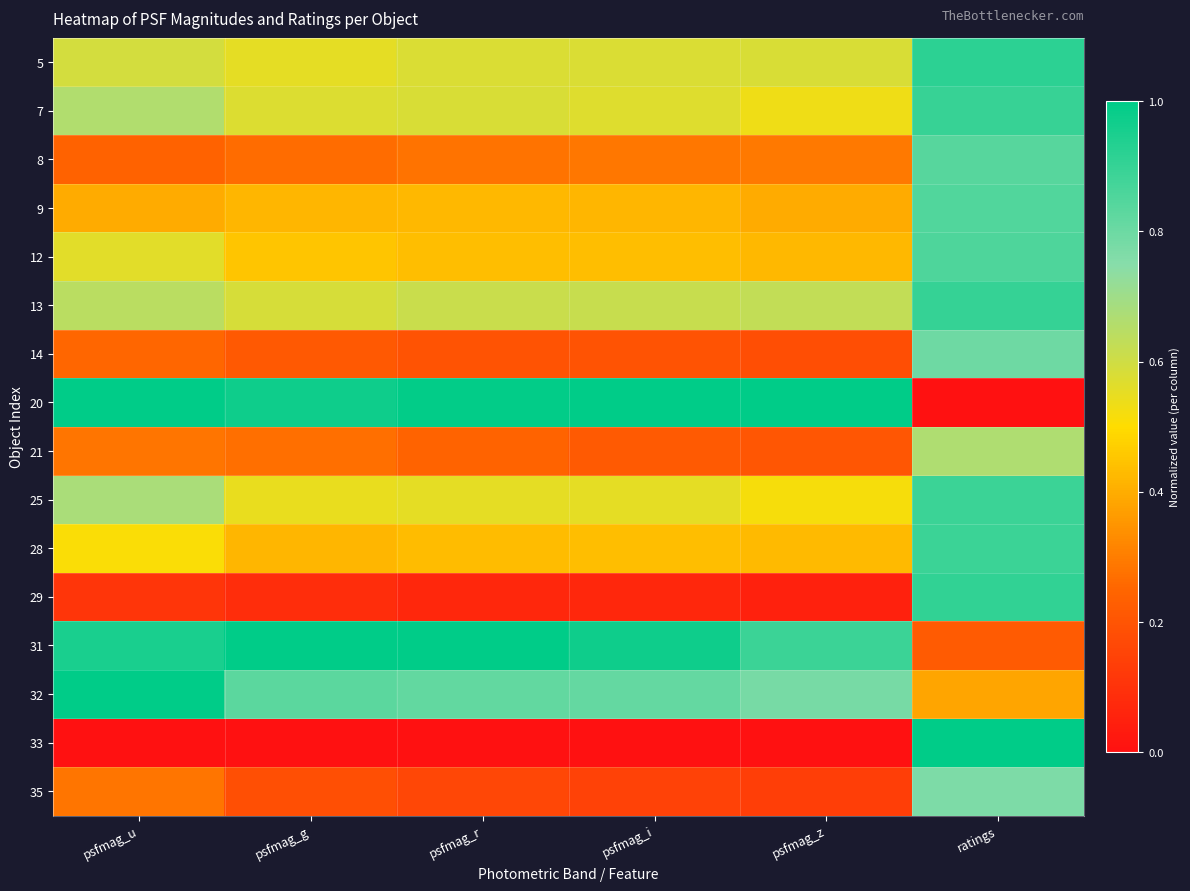

What is the difference between the highest and lowest values at ratings?

1.0